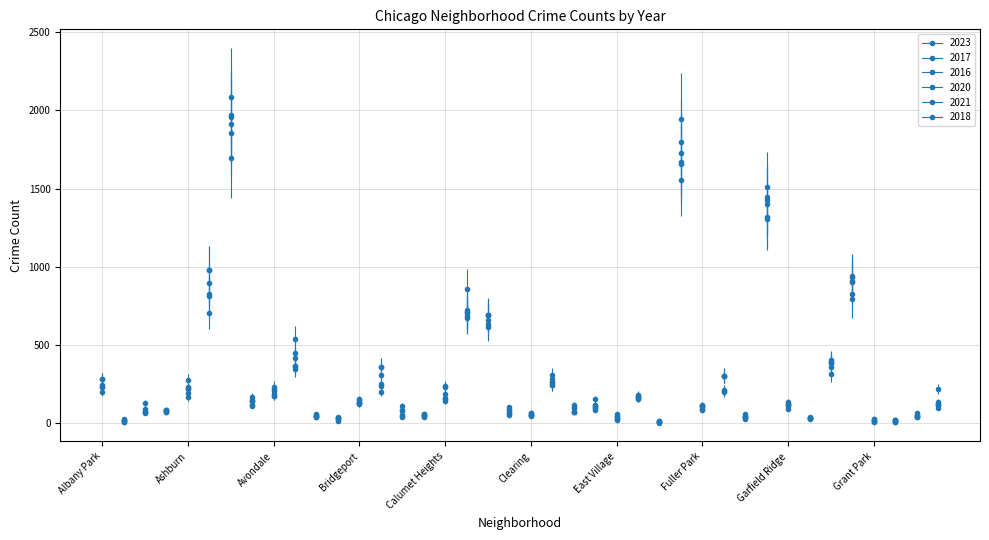

Does the chart have visible grid lines?

Yes